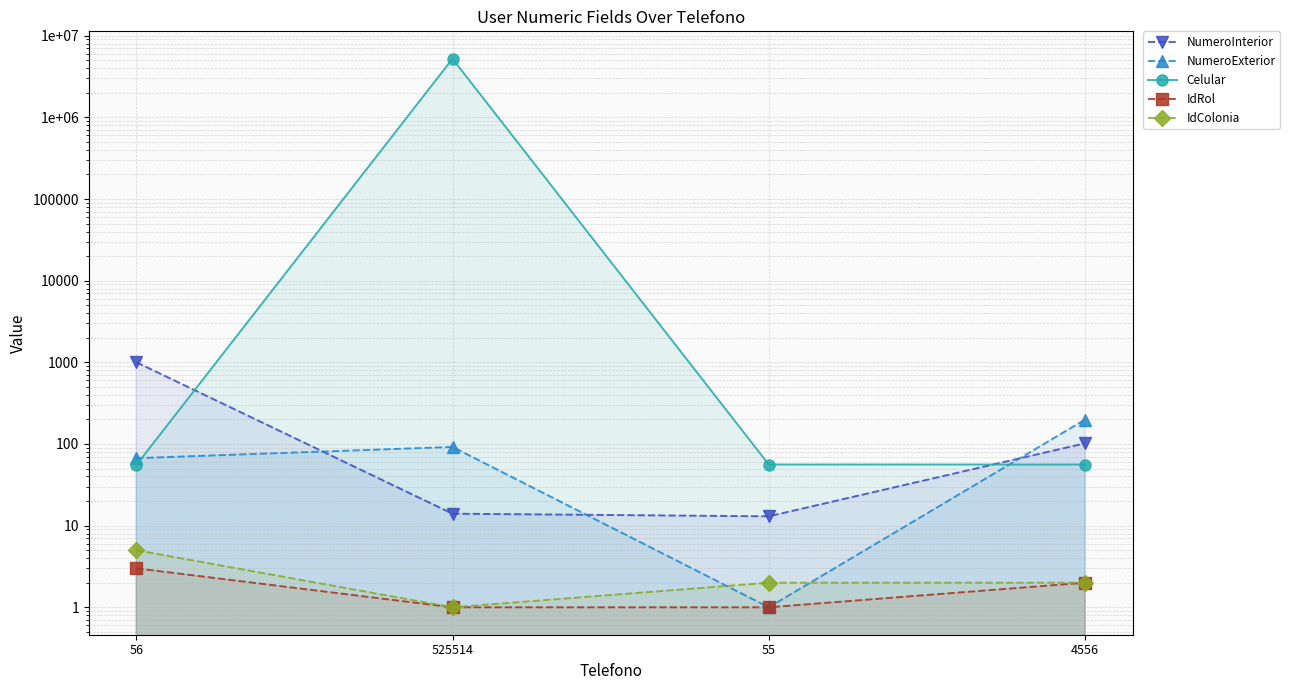

Reading left to right, transcribe all the data shown in this chart.

NumeroInterior: 56=1004	525514=14	55=13	4556=102
NumeroExterior: 56=67	525514=92	55=1	4556=199
Celular: 56=55	525514=5217890	55=56	4556=56
IdRol: 56=3	525514=1	55=1	4556=2
IdColonia: 56=5	525514=1	55=2	4556=2